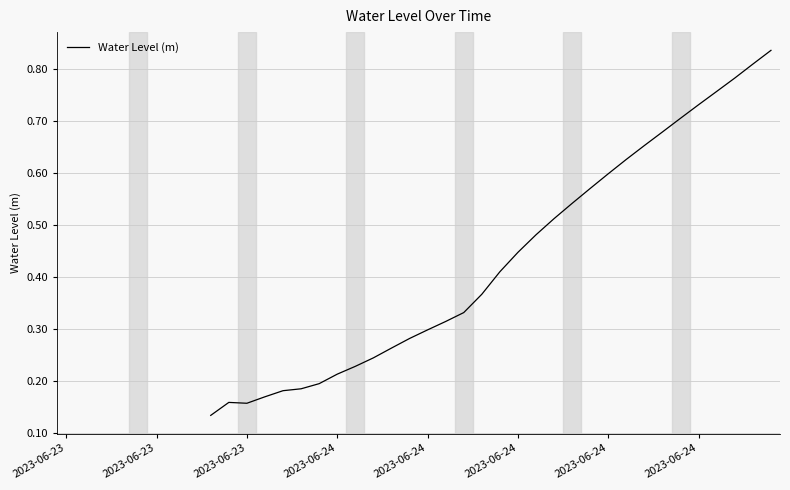

What is the smallest value displayed?

0.1